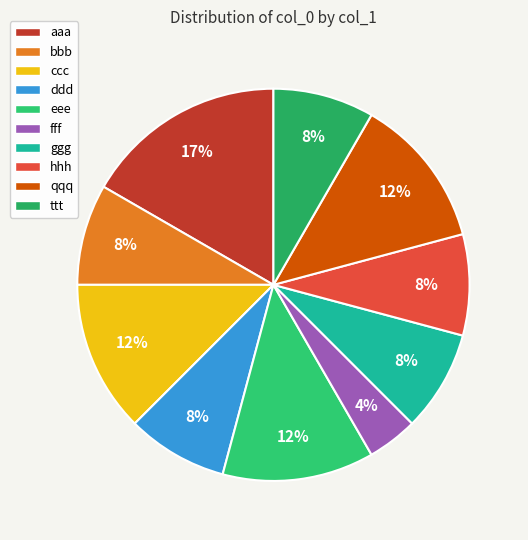

How many segments does this pie chart have?

10